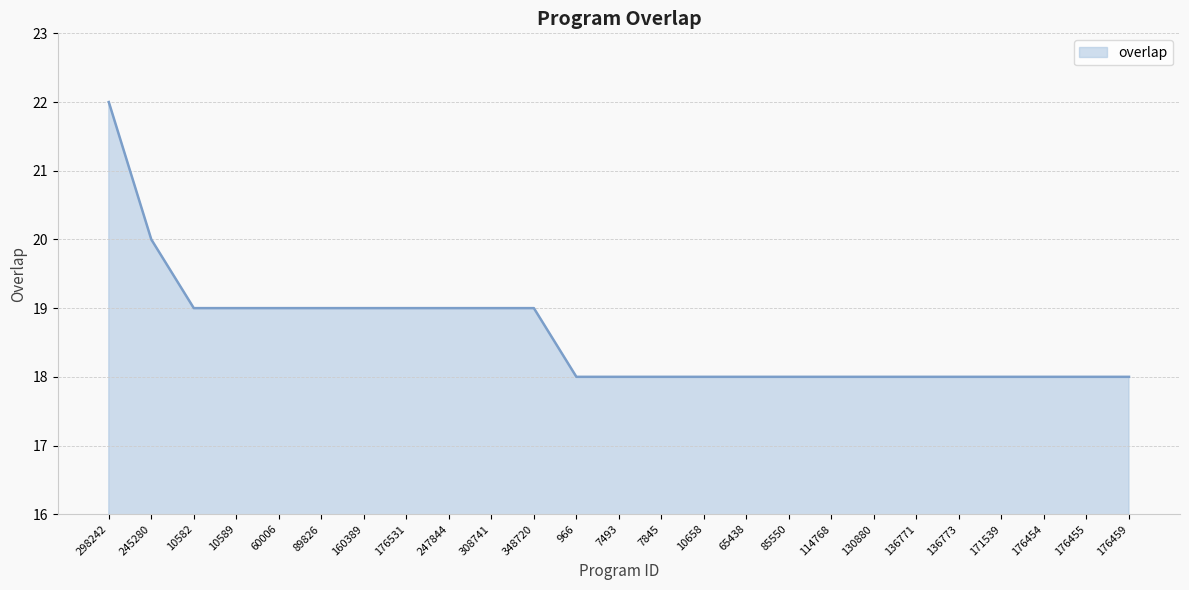

Reading left to right, what are all the values shown in this chart?

298242=22	245280=20	10582=19	10589=19	60006=19	89826=19	160389=19	176531=19	247844=19	308741=19	348720=19	966=18	7493=18	7845=18	10658=18	65438=18	85550=18	114768=18	130880=18	136771=18	136773=18	171539=18	176454=18	176455=18	176459=18